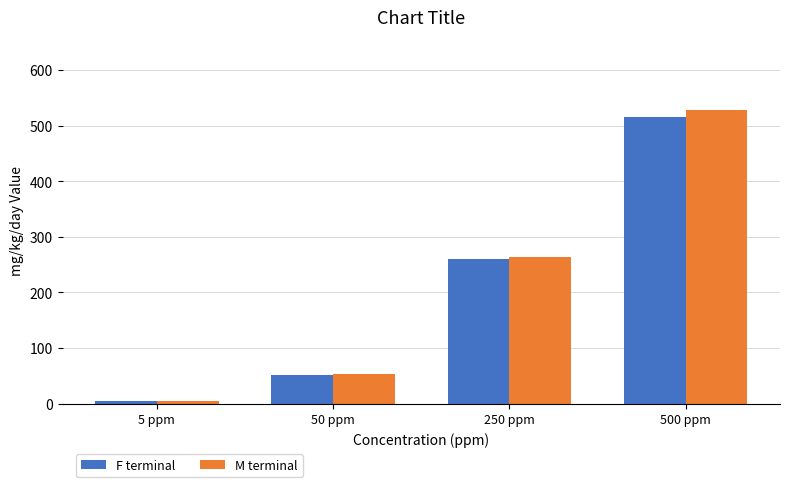

Which series has the widest spread of values?

M terminal